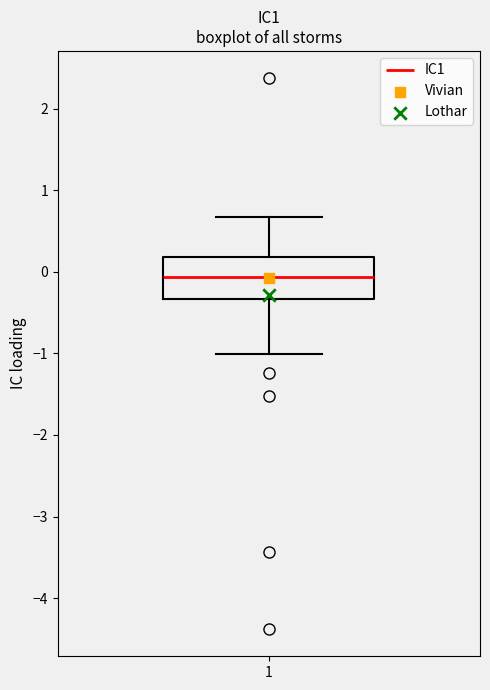

Where does the median line of the box at x = 1 sit on the y-axis? The values are not printed on the chart, so give them approximately, as read against the axis.

-0.1